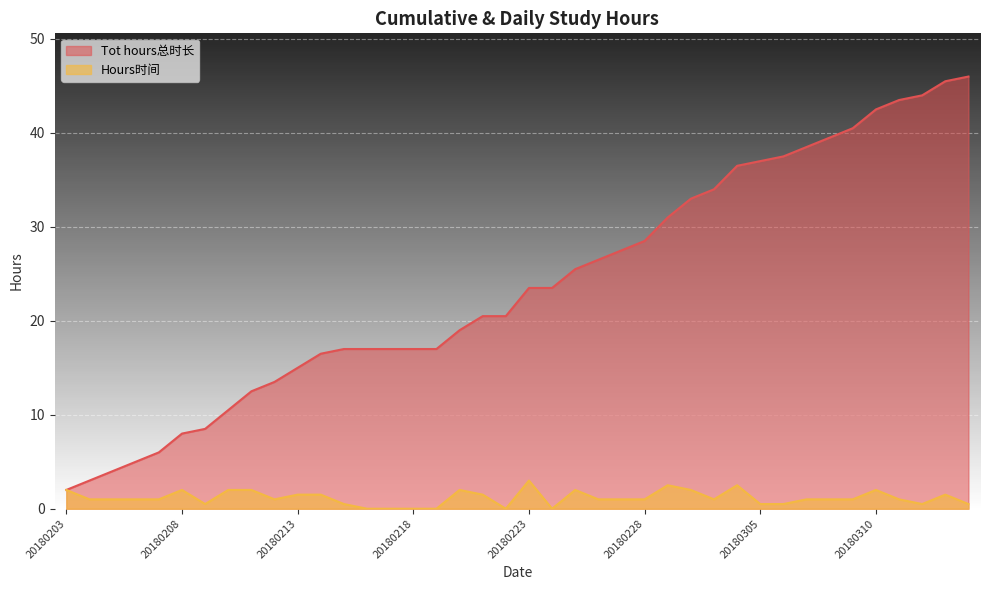

What are all the series names shown in the legend?

Tot hours总时长, Hours时间